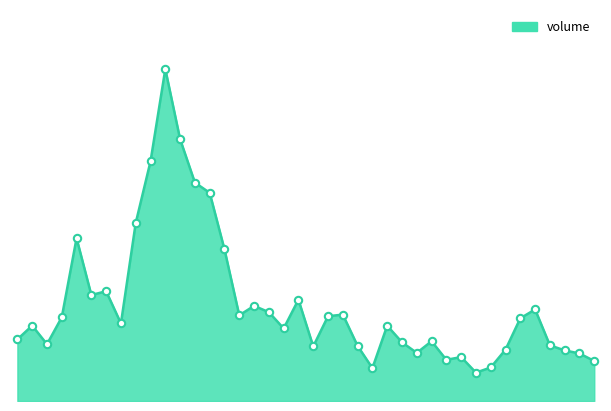

Is this an area chart (filled region under the line)?

Yes